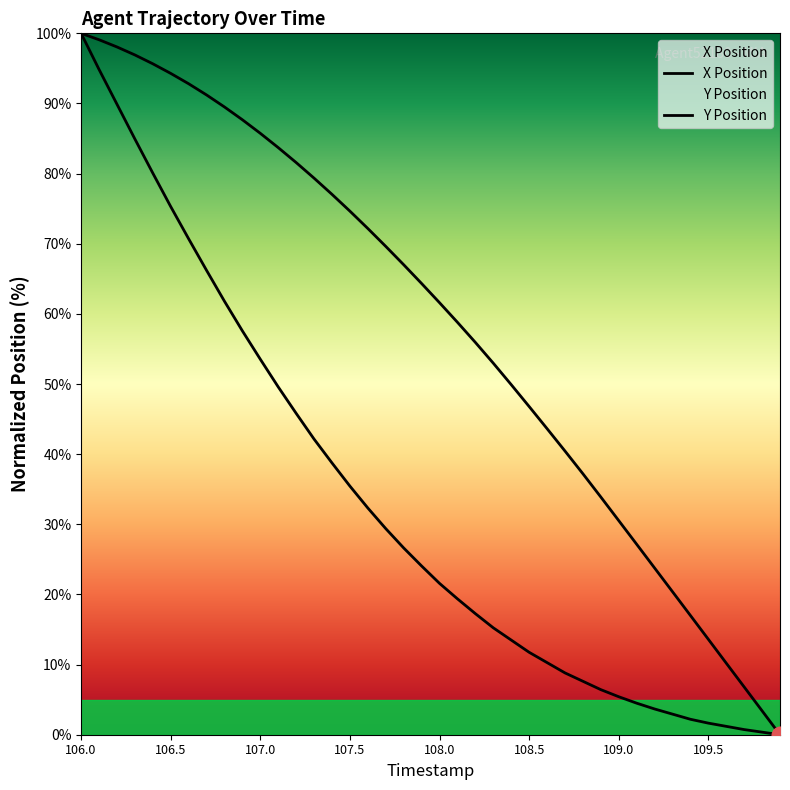

Rank the series by their maximum value, from highest to lowest.

X Position, Y Position